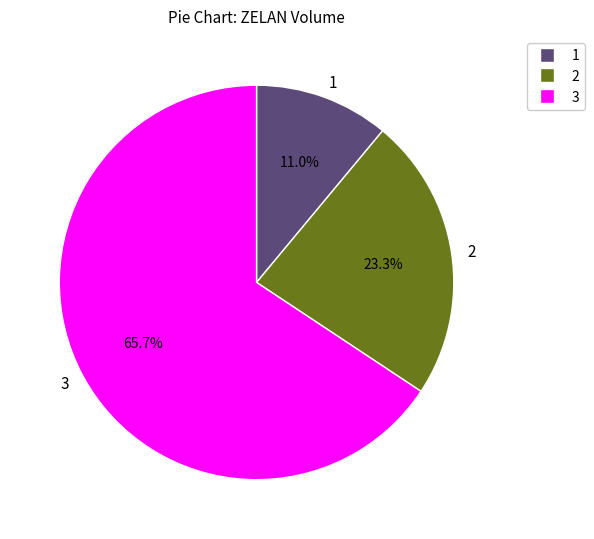

What percentage is NOT represented by 2?

76.7%